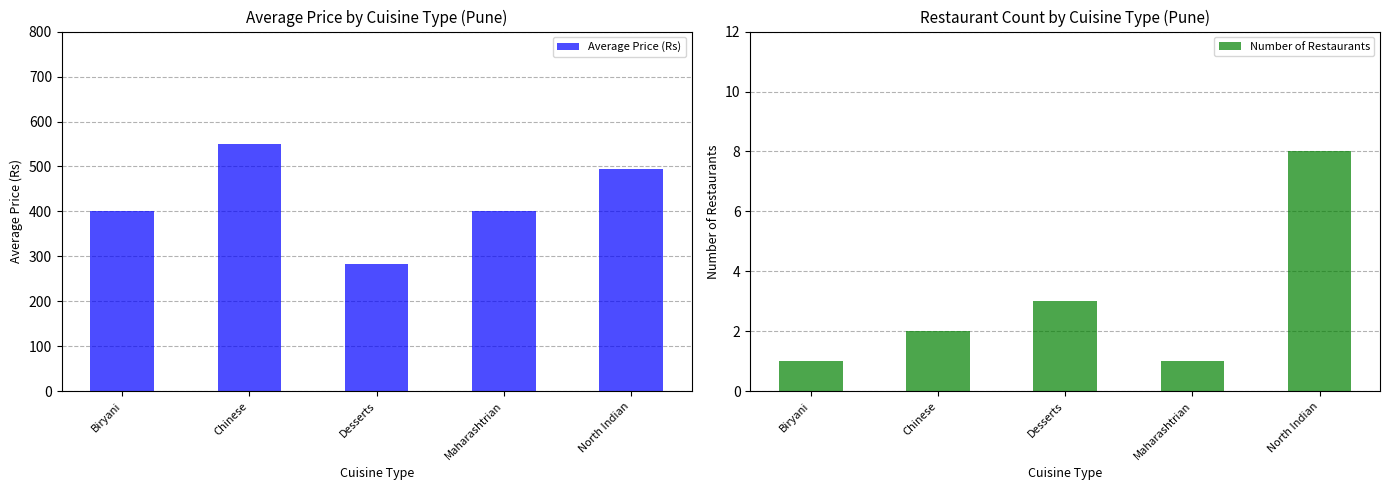

How many groups of bars are there?

5